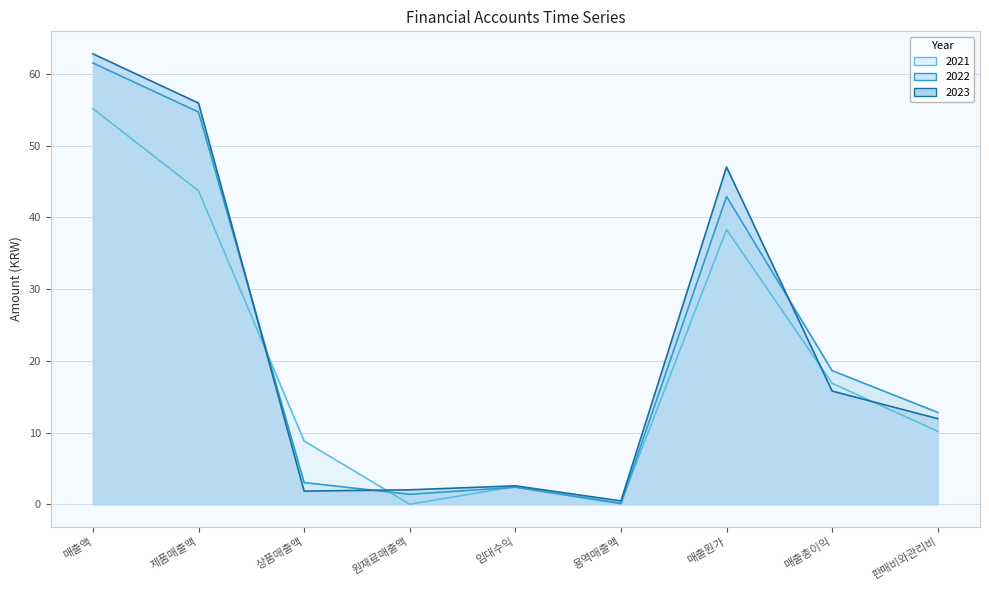

How many values in the 2021 line series exceed 10?

5